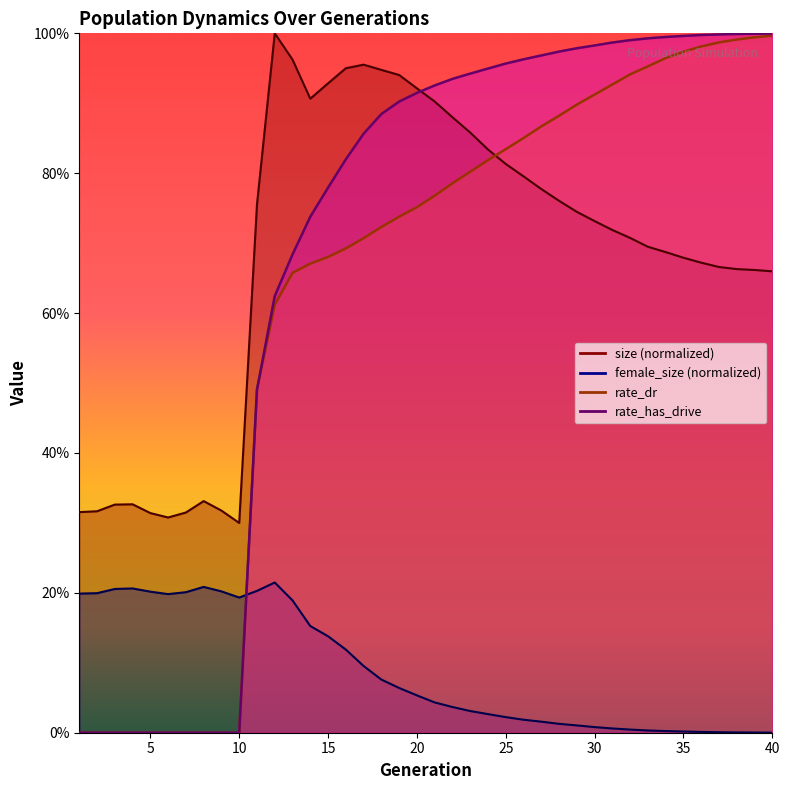

Reading left to right, extract all data points from this chart.

size: 1=0.3	2=0.3	3=0.3	4=0.3	5=0.3	6=0.3	7=0.3	8=0.3	9=0.3	10=0.3	11=0.8	12=1.0	13=1.0	14=0.9	15=0.9	16=1.0	17=1.0	18=0.9	19=0.9	20=0.9	21=0.9	22=0.9	23=0.9	24=0.8	25=0.8	26=0.8	27=0.8	28=0.8	29=0.7	30=0.7	31=0.7	32=0.7	33=0.7	34=0.7	35=0.7	36=0.7	37=0.7	38=0.7	39=0.7	40=0.7
female_size: 1=0.2	2=0.2	3=0.2	4=0.2	5=0.2	6=0.2	7=0.2	8=0.2	9=0.2	10=0.2	11=0.2	12=0.2	13=0.2	14=0.2	15=0.1	16=0.1	17=0.1	18=0.1	19=0.1	20=0.1	21=0.0	22=0.0	23=0.0	24=0.0	25=0.0	26=0.0	27=0.0	28=0.0	29=0.0	30=0.0	31=0.0	32=0.0	33=0.0	34=0.0	35=0.0	36=0.0	37=0.0	38=0.0	39=0.0	40=0.0
rate_dr: 1=0.0	2=0.0	3=0.0	4=0.0	5=0.0	6=0.0	7=0.0	8=0.0	9=0.0	10=0.0	11=0.5	12=0.6	13=0.7	14=0.7	15=0.7	16=0.7	17=0.7	18=0.7	19=0.7	20=0.8	21=0.8	22=0.8	23=0.8	24=0.8	25=0.8	26=0.9	27=0.9	28=0.9	29=0.9	30=0.9	31=0.9	32=0.9	33=1.0	34=1.0	35=1.0	36=1.0	37=1.0	38=1.0	39=1.0	40=1.0
rate_has_drive: 1=0.0	2=0.0	3=0.0	4=0.0	5=0.0	6=0.0	7=0.0	8=0.0	9=0.0	10=0.0	11=0.5	12=0.6	13=0.7	14=0.7	15=0.8	16=0.8	17=0.9	18=0.9	19=0.9	20=0.9	21=0.9	22=0.9	23=0.9	24=0.9	25=1.0	26=1.0	27=1.0	28=1.0	29=1.0	30=1.0	31=1.0	32=1.0	33=1.0	34=1.0	35=1.0	36=1.0	37=1.0	38=1.0	39=1.0	40=1.0